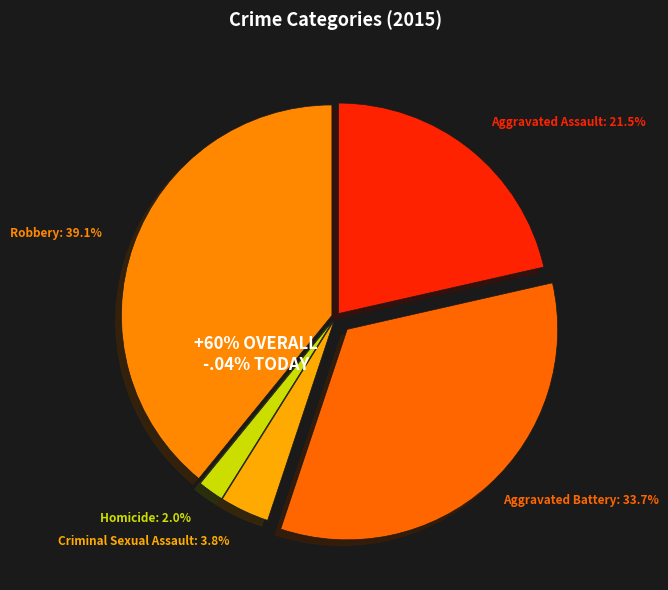

The Robbery slice represents 39% of the pie. True or false?

True